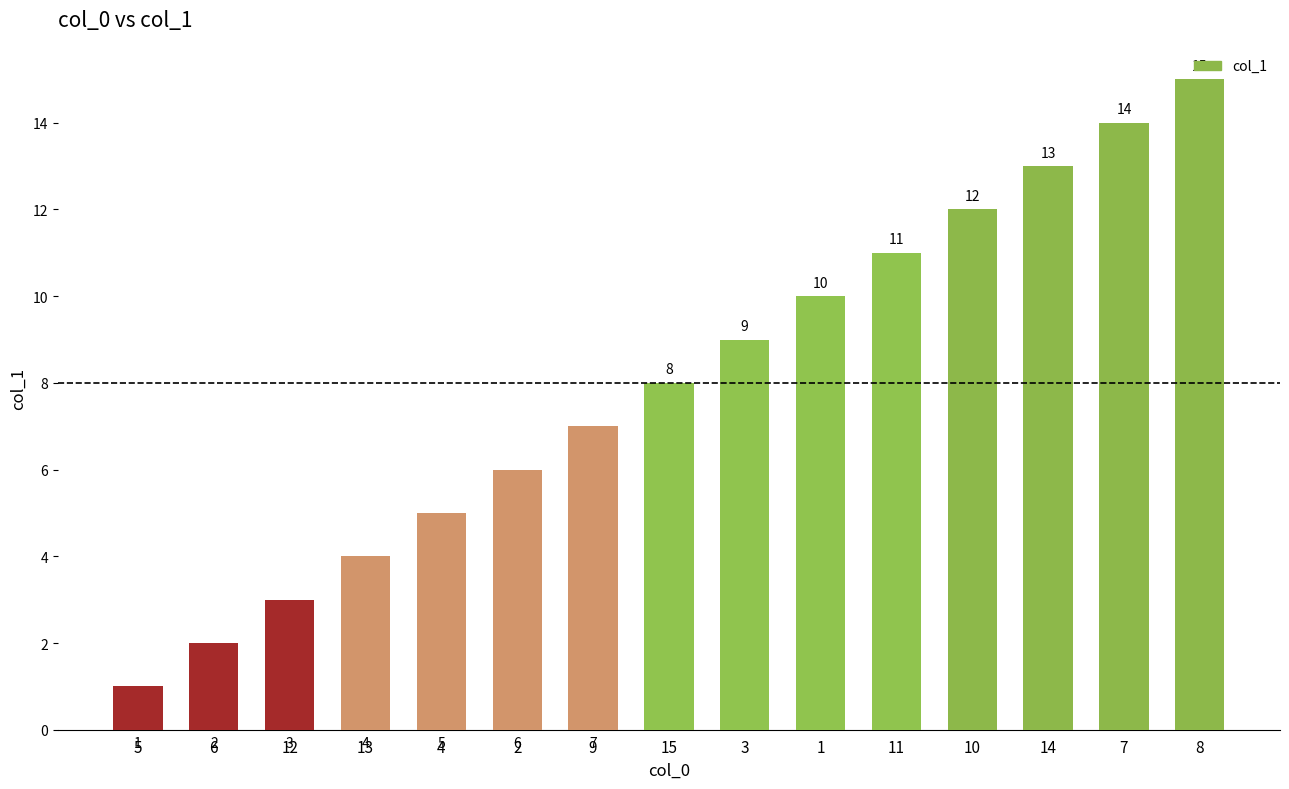

What is the minimum value shown in the chart?

1